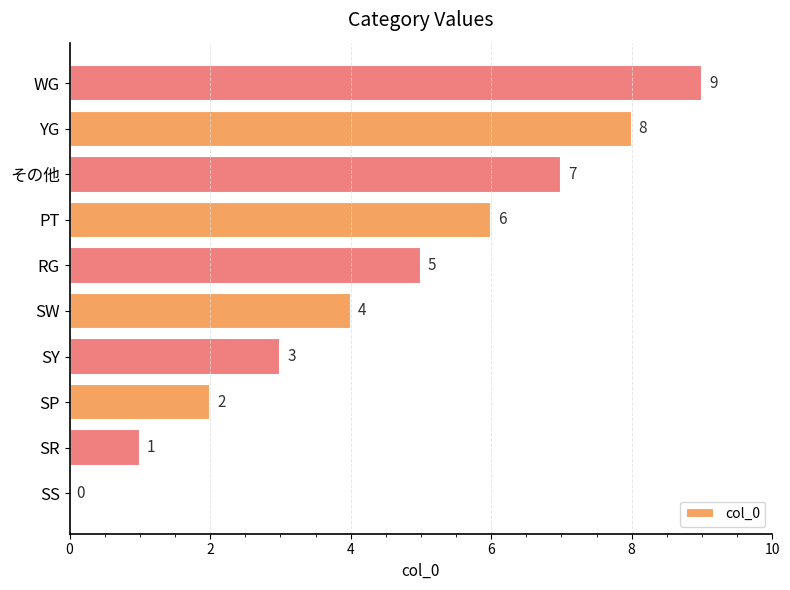

True or false: the data shows 2 at PT.

False